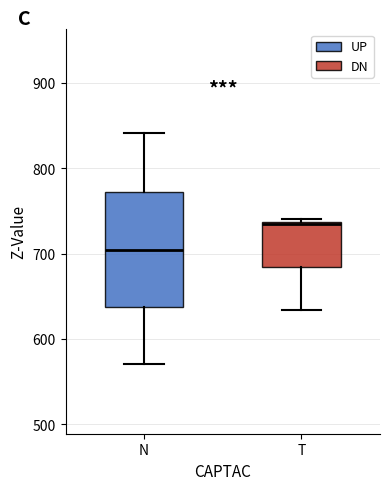

Reading left to right, read every box against the y-axis: the position of its median line, the range the box covers, and the ends of its whiskers. The values are not printed on the chart, so give them approximately, as read against the axis.

N: median 700, box 640 to 770, whiskers 570 to 840
T: median 740, box 680 to 740, whiskers 630 to 740